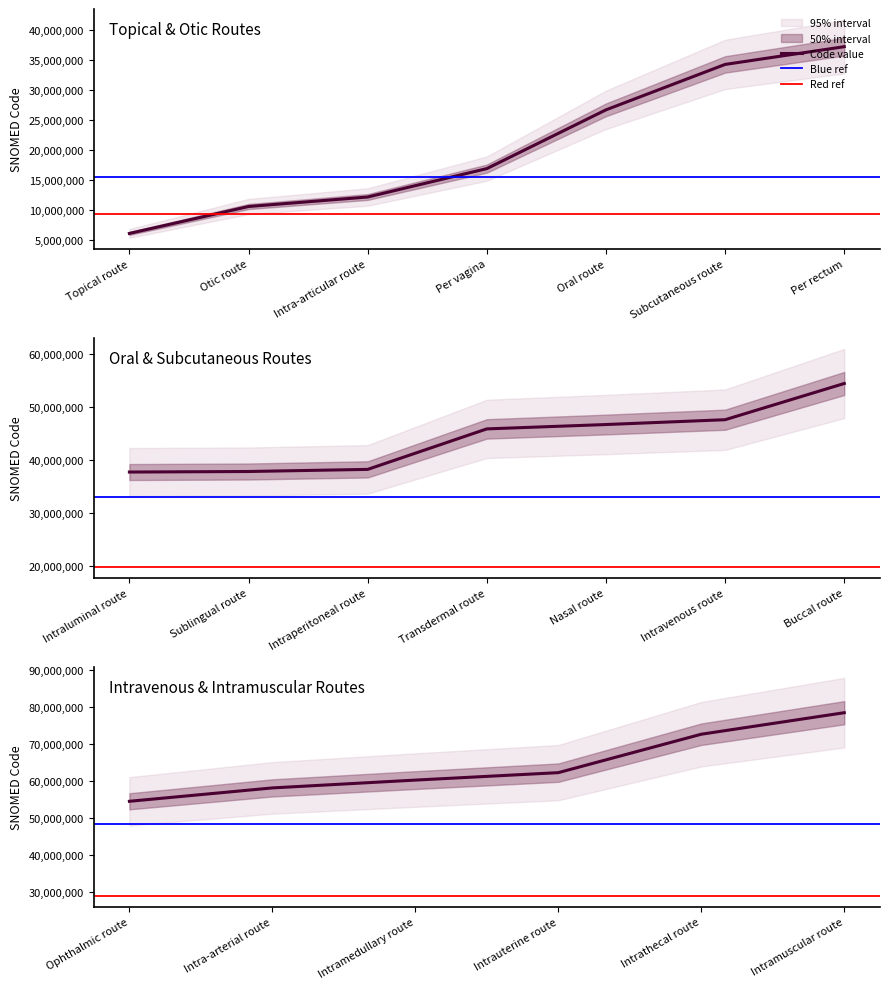

Reading right to left, transcribe all the data shown in this chart.

78421000	72607000	62226000	60213007	58100008	54485002	54471007	47625008	46713006	45890007	38239002	37839007	37737002	37161004	34206005	26643006	16857009	12130007	10547007	6064005